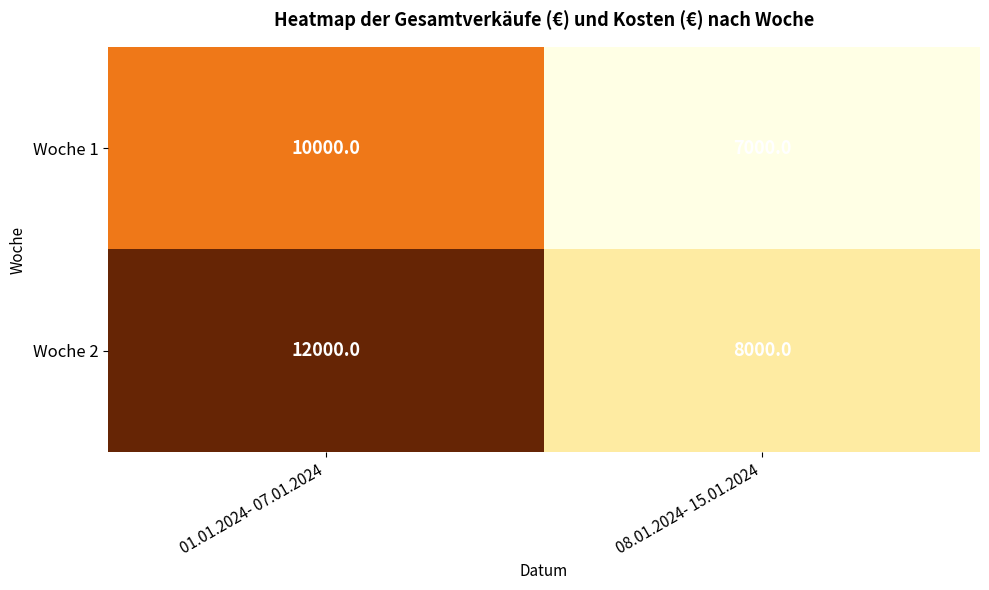

How many data points does each series have?

2